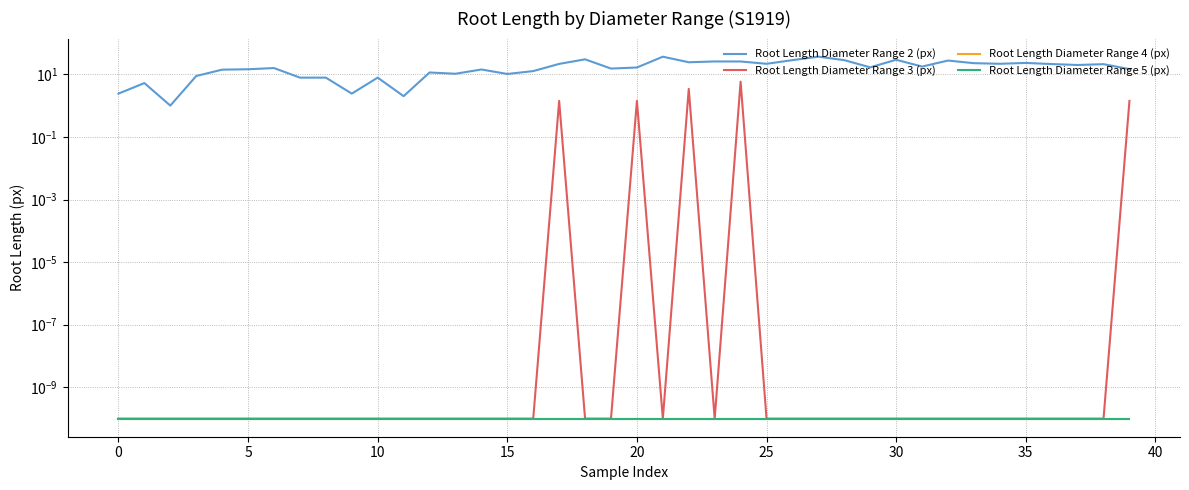

How many data points does each series have?

40